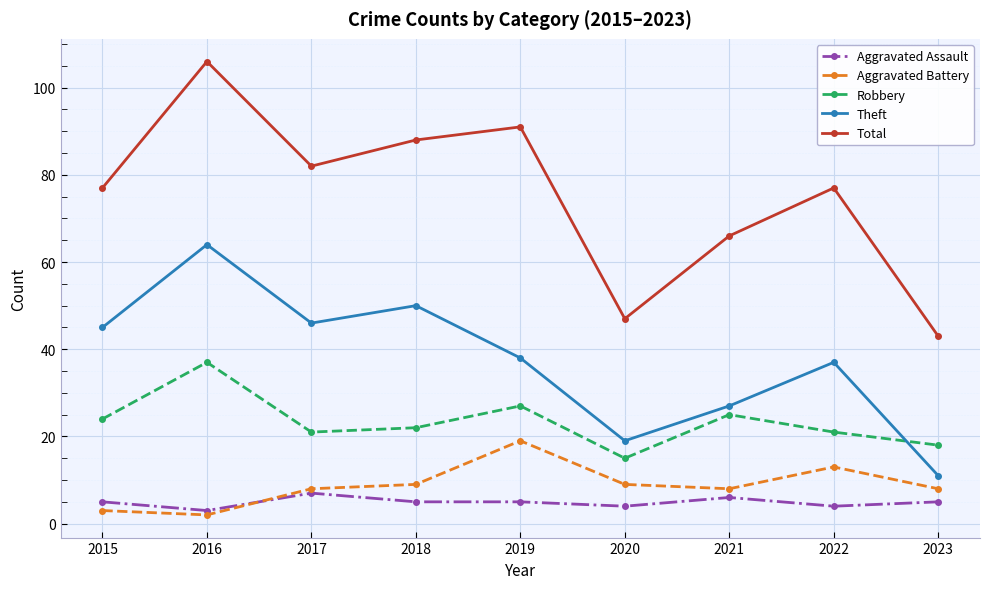

At 2020, list the series in order from largest to smallest.

Total, Theft, Robbery, Aggravated Battery, Aggravated Assault